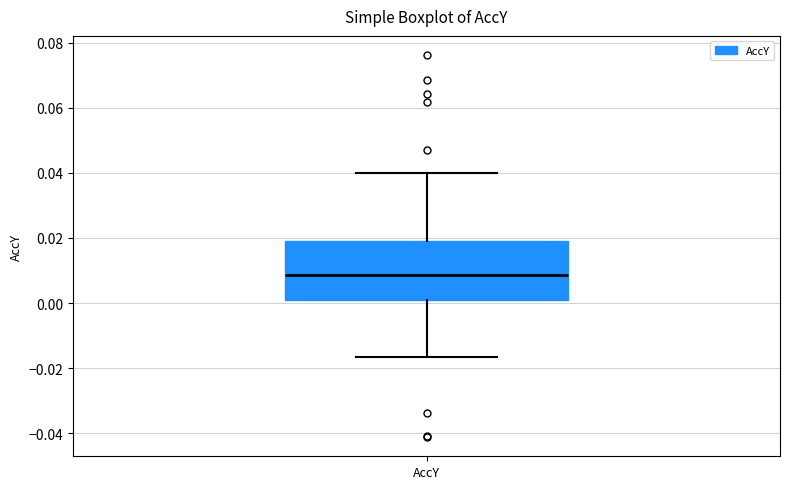

Where does the median line of the box for AccY sit on the y-axis? The values are not printed on the chart, so give them approximately, as read against the axis.

0.008